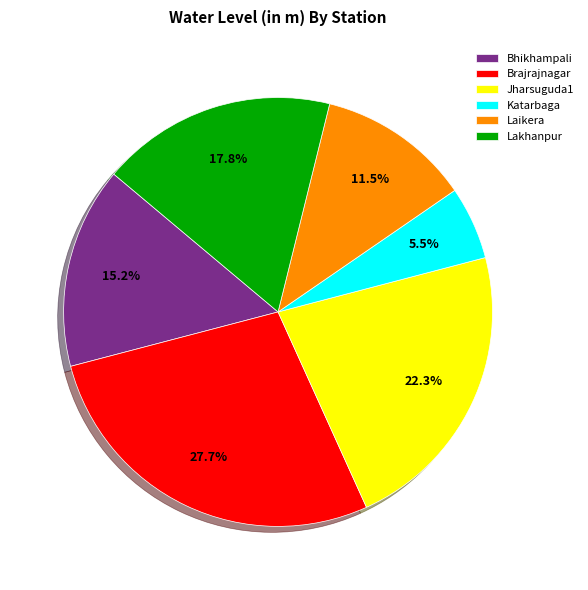

Is there a majority slice in this chart?

No